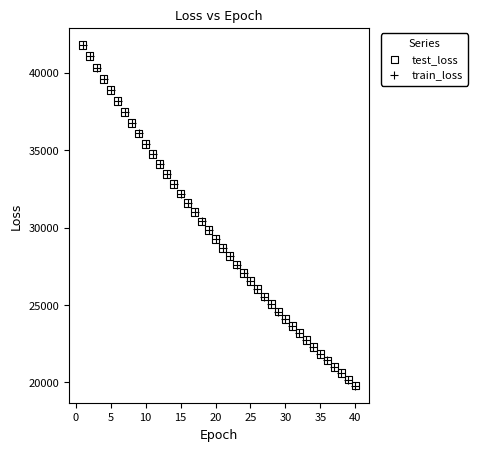

What are all the series names shown in the legend?

test_loss, train_loss